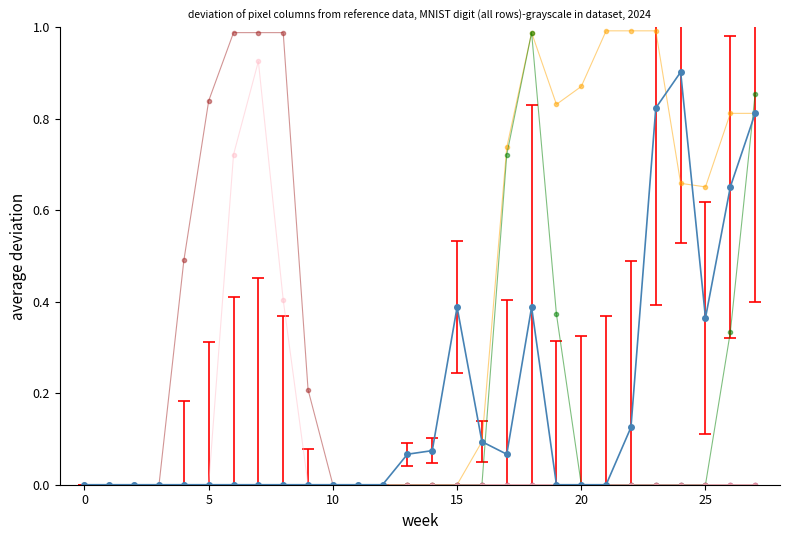

How many data points does each series have?

28